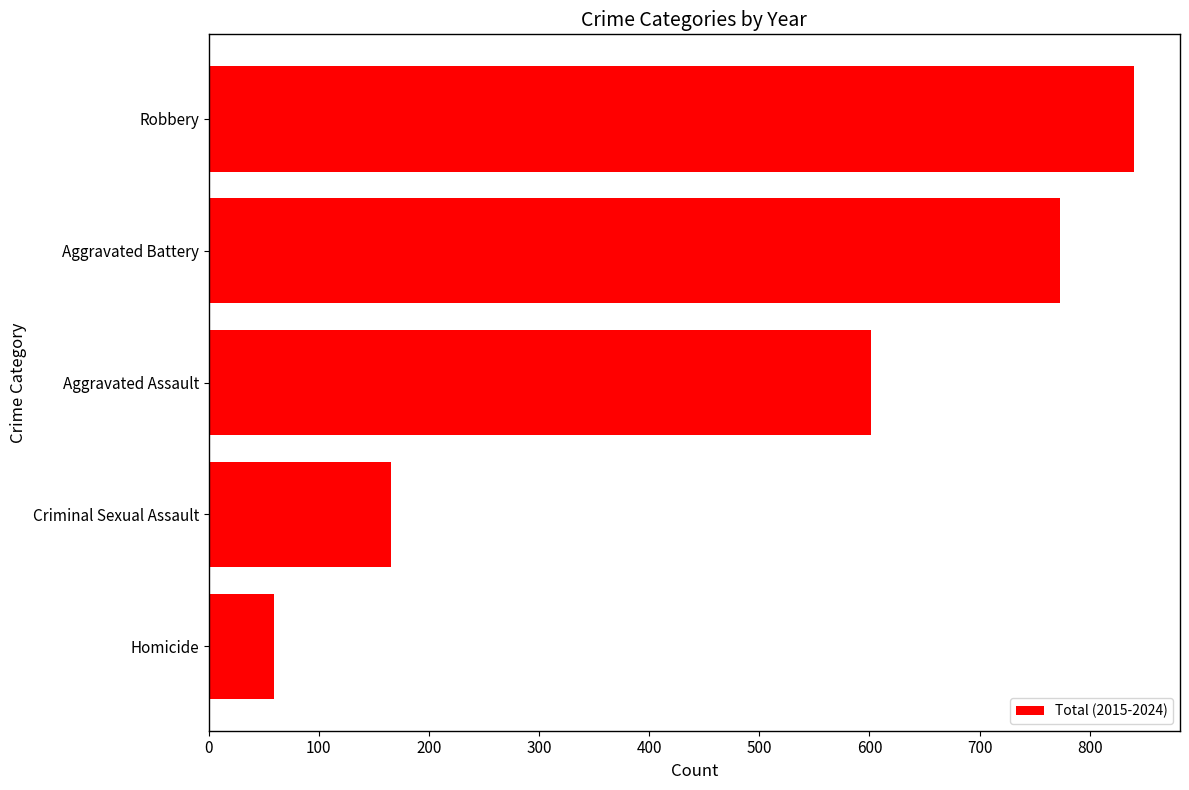

Where is the data nearest to the value 449?

Aggravated Assault